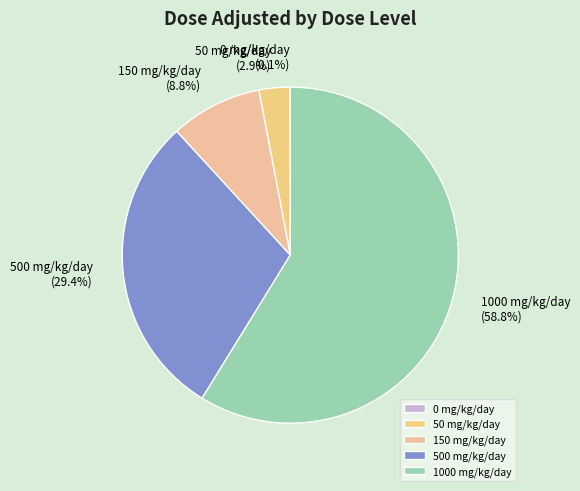

How many slices are in this pie chart?

5